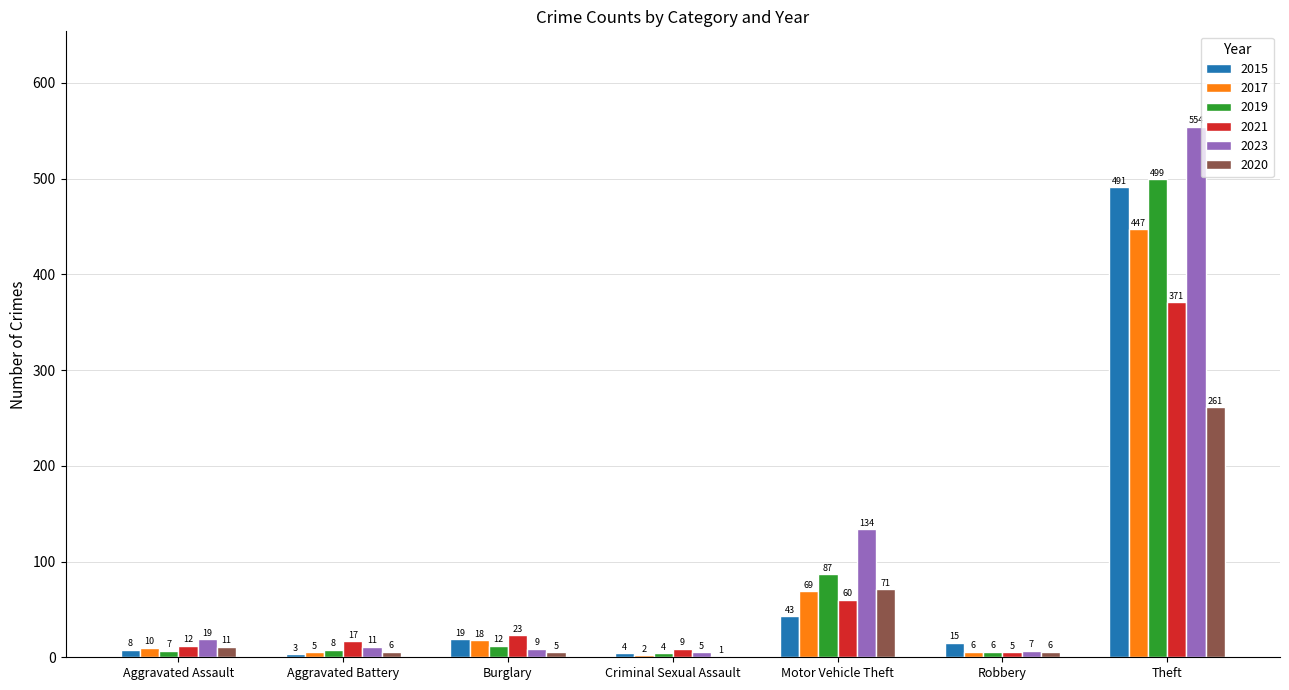

Is it true that 2021 equals 371 at Theft?

True